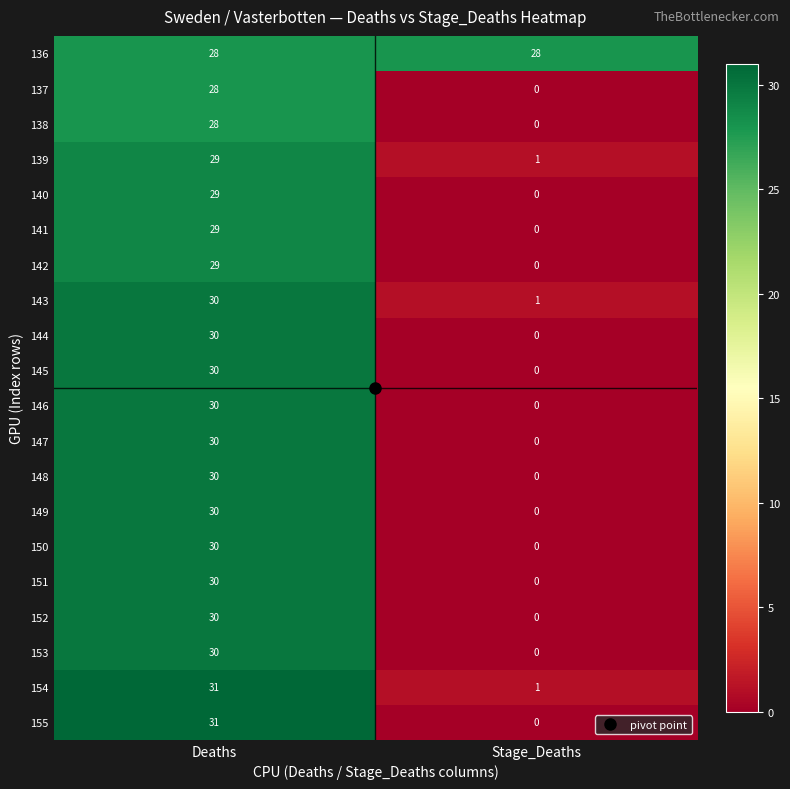

Read the 138 value at Deaths.

28